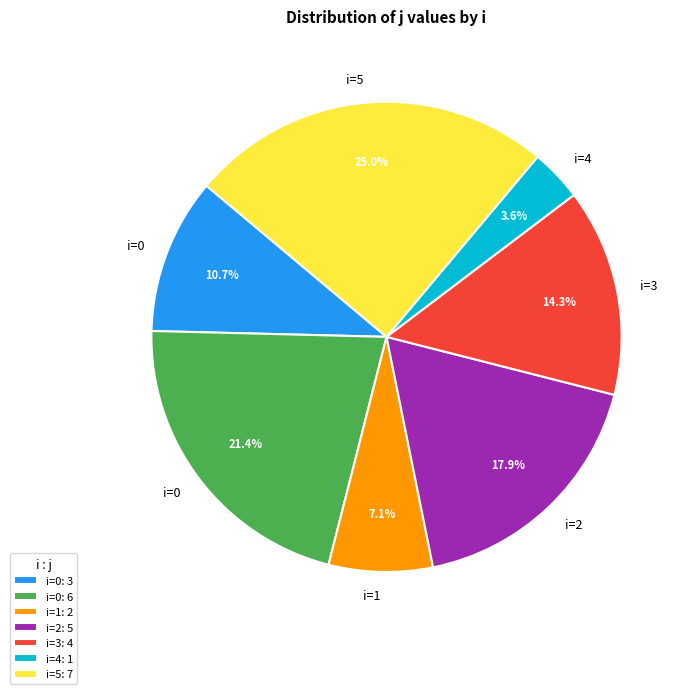

Which slice is the largest?

i=5: 7